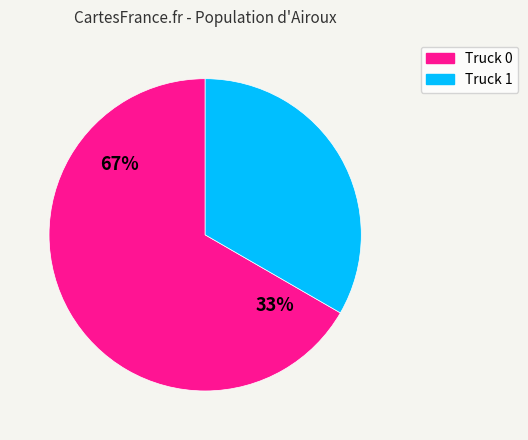

Combined, do Truck 1 and Truck 0 account for over 50%?

Yes